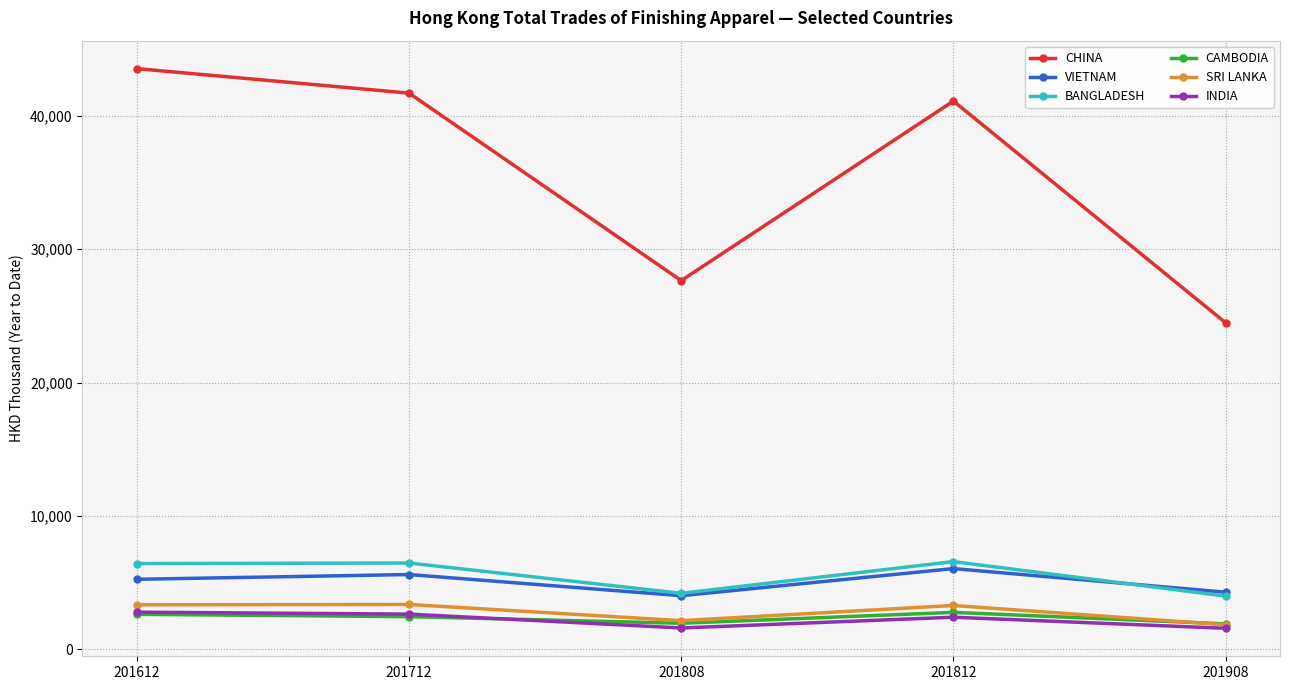

Read the BANGLADESH value at 201712.

6460.8